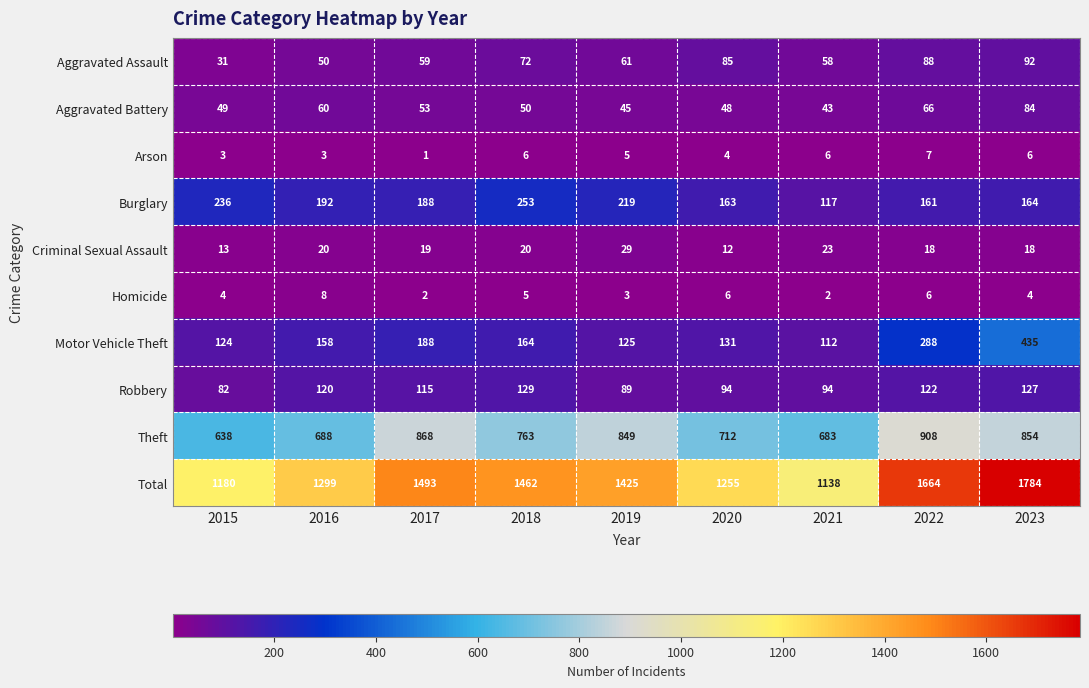

What is the average value of the Robbery series?

108